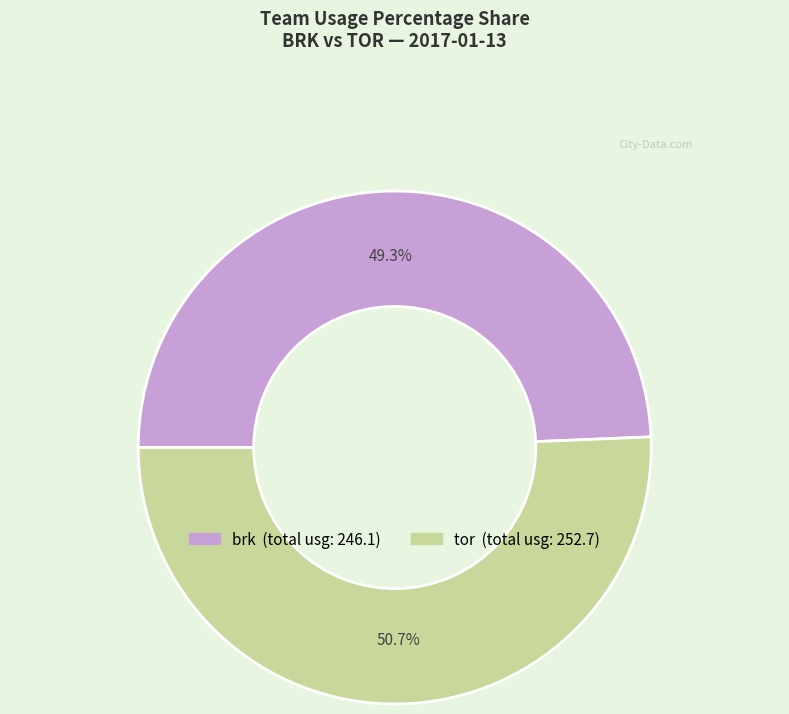

Is there any slice that represents more than half of the pie?

Yes